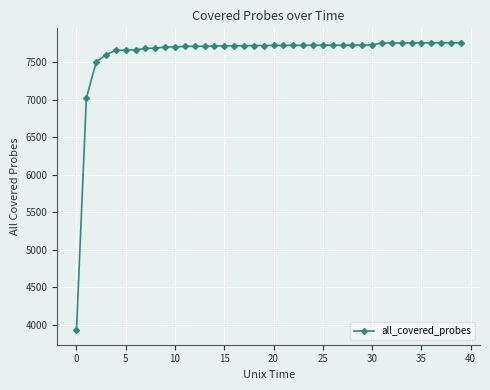

What is the sum of all values?

304096.0